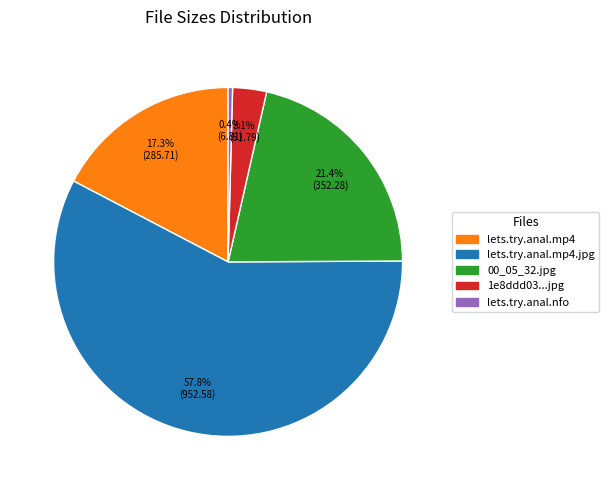

How many slices are in this pie chart?

5